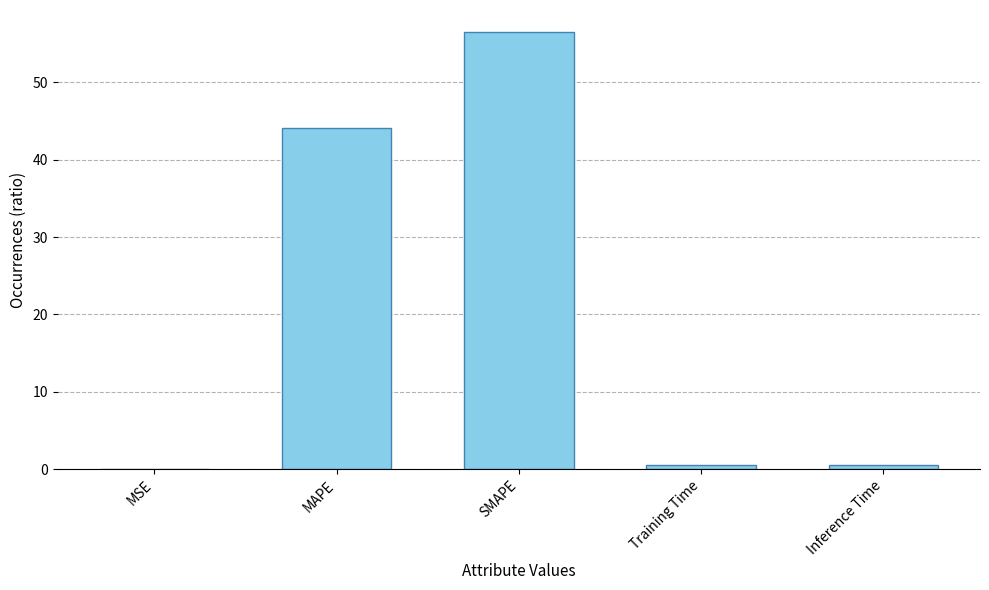

Which category has the highest value across all series?

SMAPE